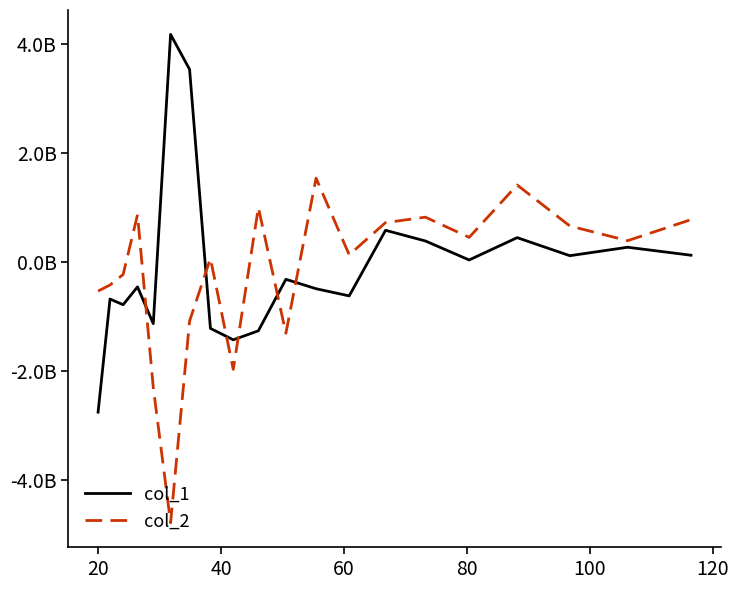

What is the difference between the second highest and minimum values in the col_2 series?

6195113202.6